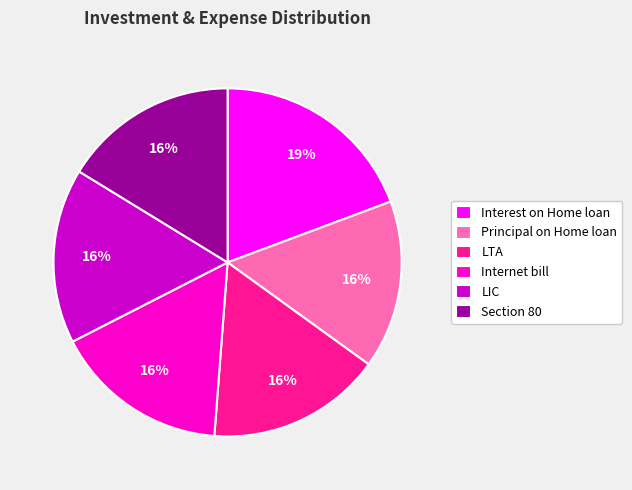

To the nearest percent, what is the combined percentage of Interest on Home loan and Principal on Home loan?

35%